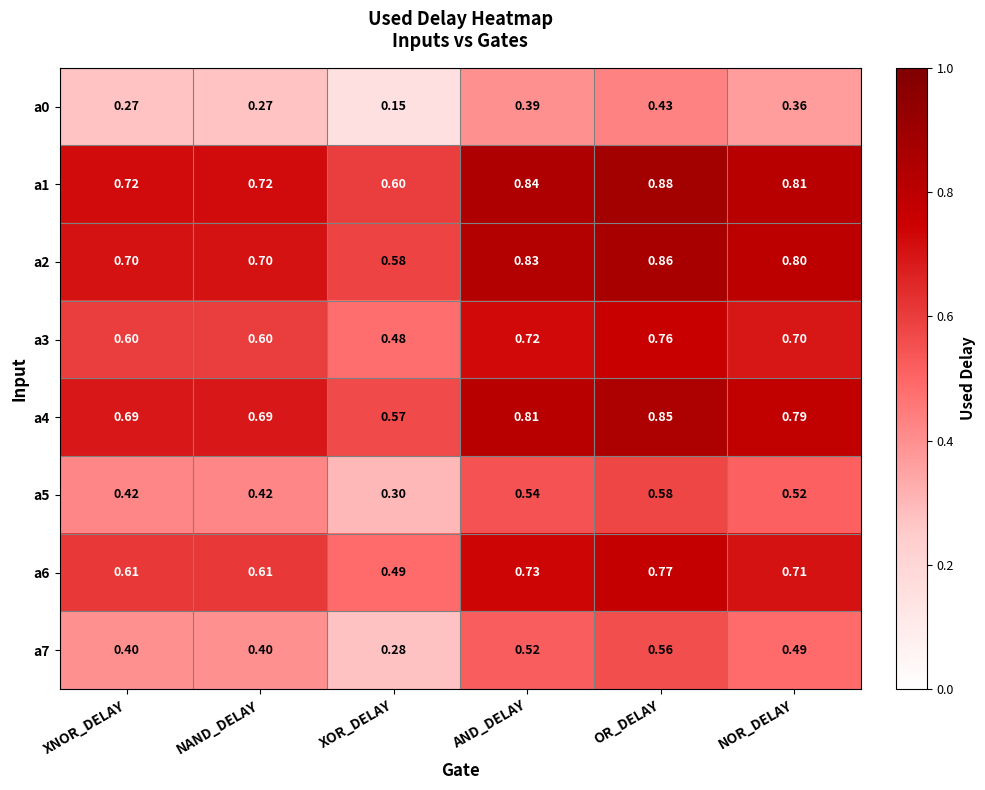

Which category has the highest value in the a5 series?

OR_DELAY